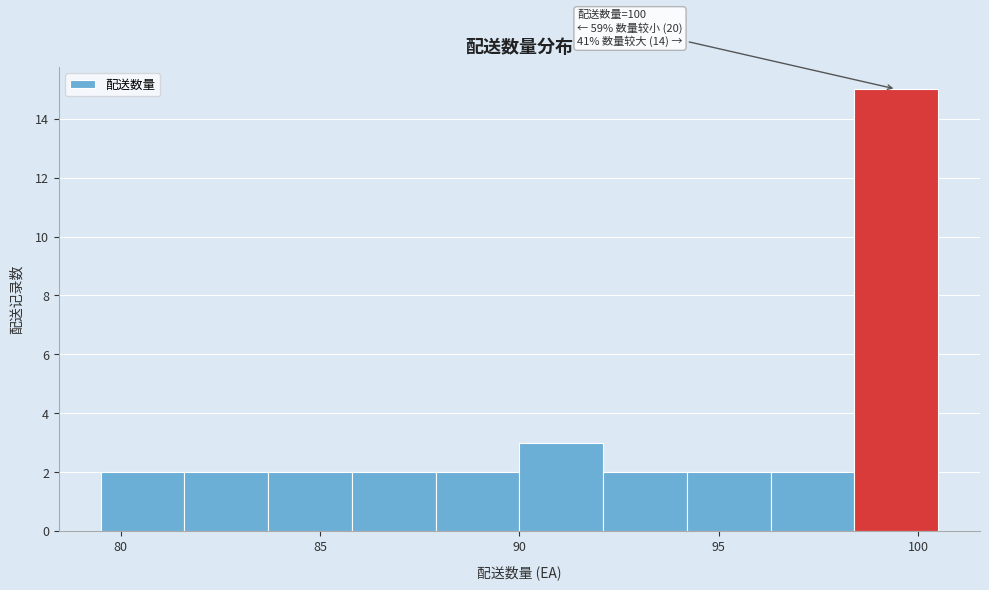

Over which range of the x-axis is the bar tallest?

98.4 to 100.5